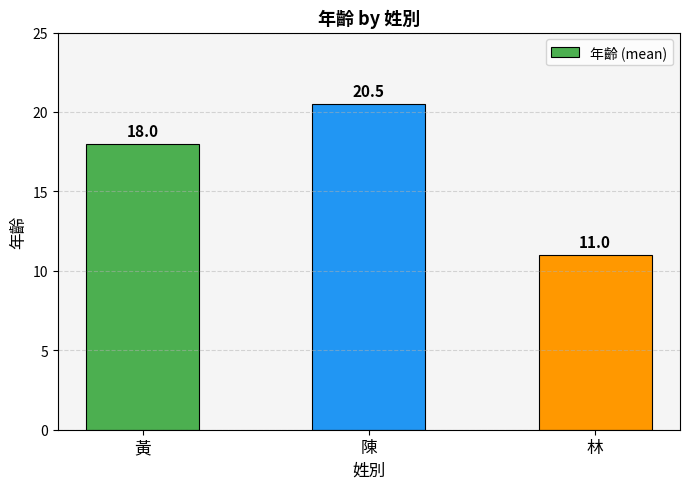

Reading left to right, transcribe all the data shown in this chart.

黃=18.0	陳=20.5	林=11.0